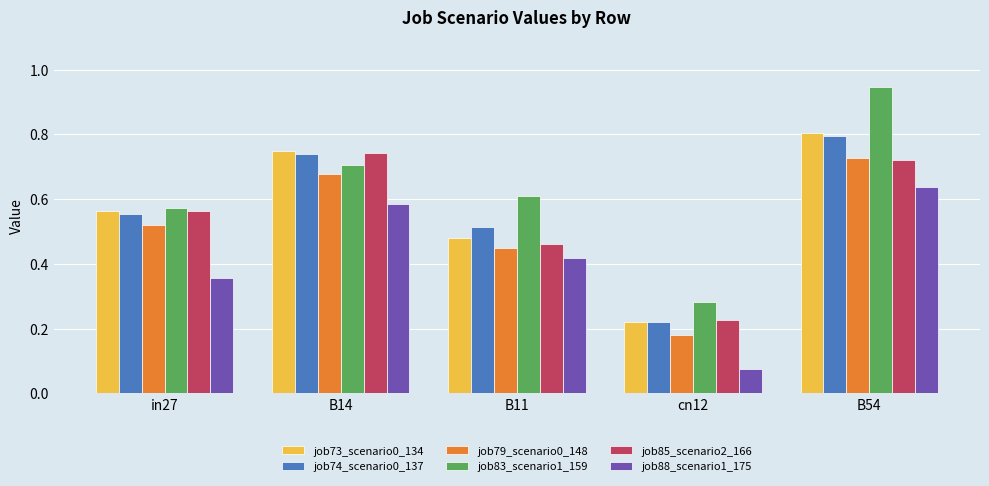

What is the sum of the job73_scenario0_134 values at B11 and in27?

1.0